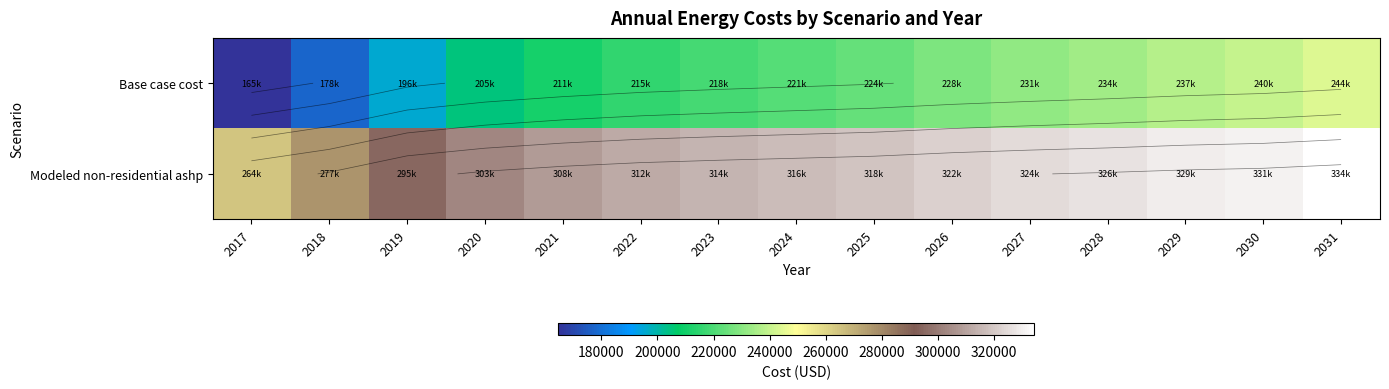

Where is Base case cost nearest to the value 204293?

2020